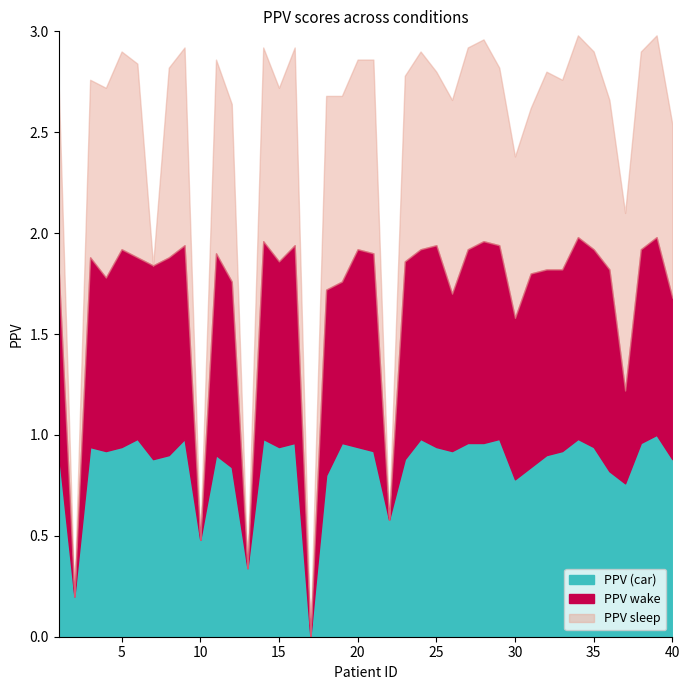

Does the chart have visible grid lines?

No